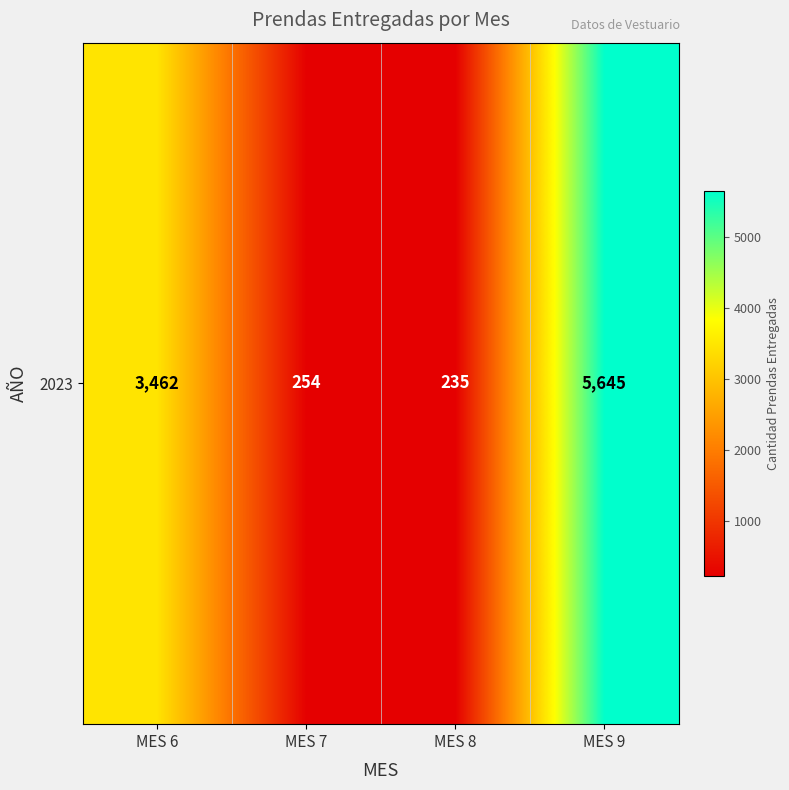

List the labels in order of value, smallest first.

MES 8, MES 7, MES 6, MES 9